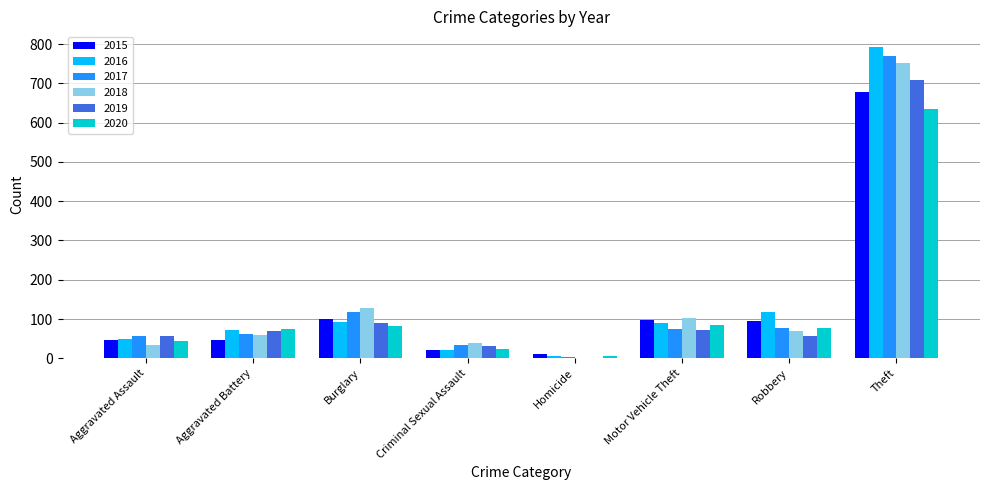

True or false: 2020 has a value of 635 at Theft.

True